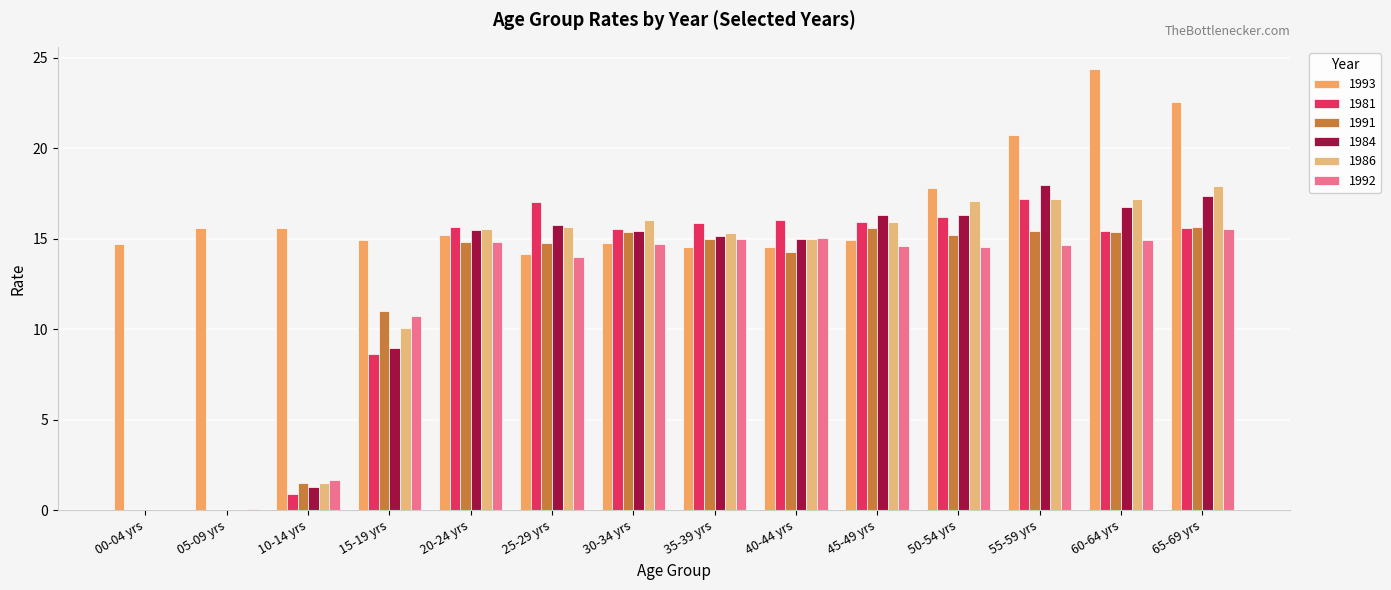

Rank the series by their maximum value, from highest to lowest.

1993, 1984, 1986, 1981, 1991, 1992